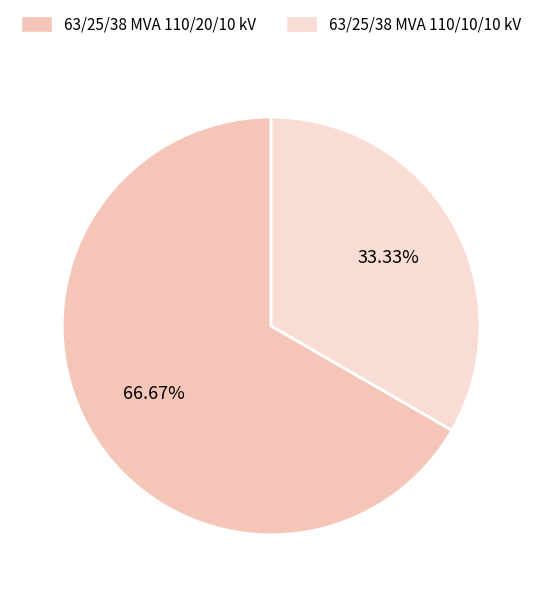

Rank the categories by value from highest to lowest.

63/25/38 MVA 110/20/10 kV, 63/25/38 MVA 110/10/10 kV